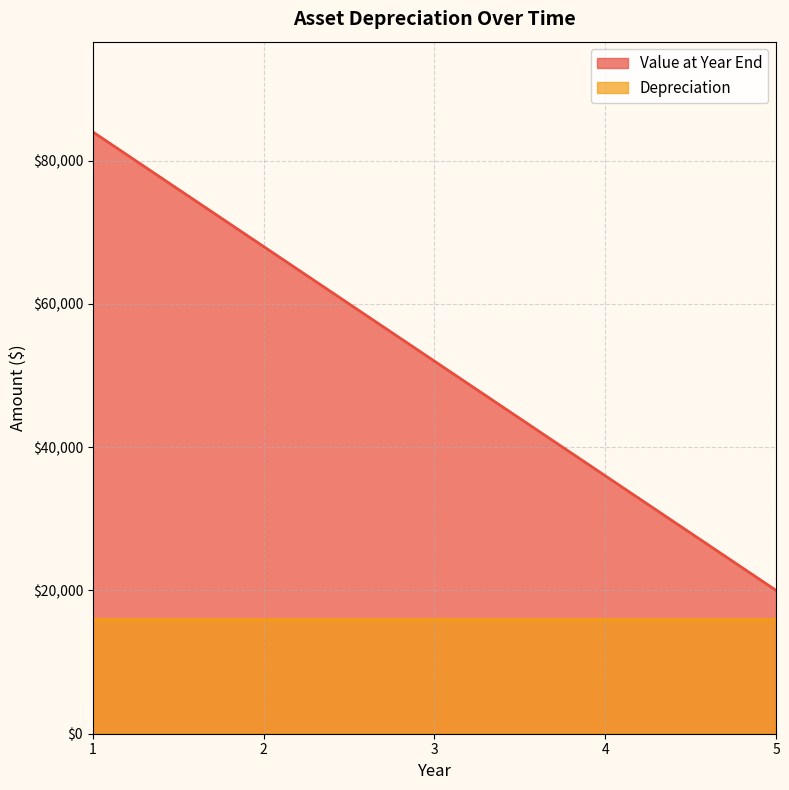

What is the greatest value displayed?

84000